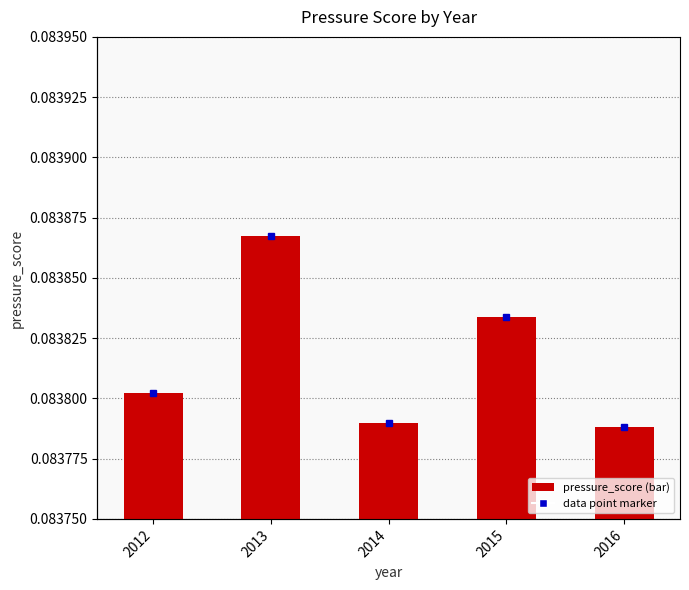

Reading left to right, what are all the values shown in this chart?

0.1	0.1	0.1	0.1	0.1